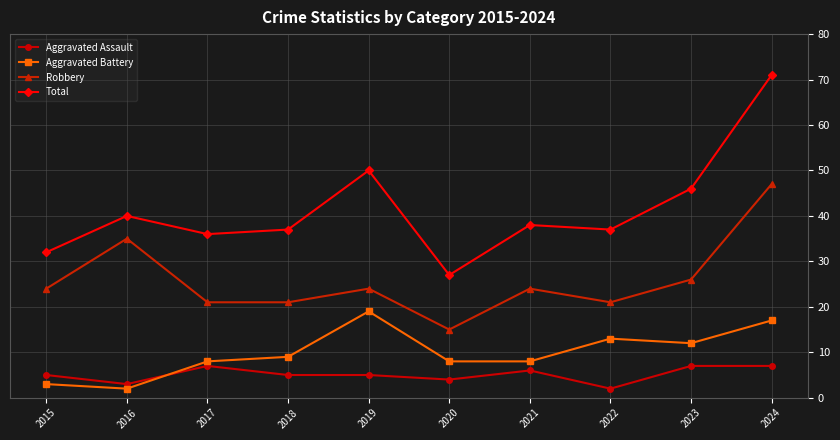

True or false: Robbery and Aggravated Battery cross at least once.

False